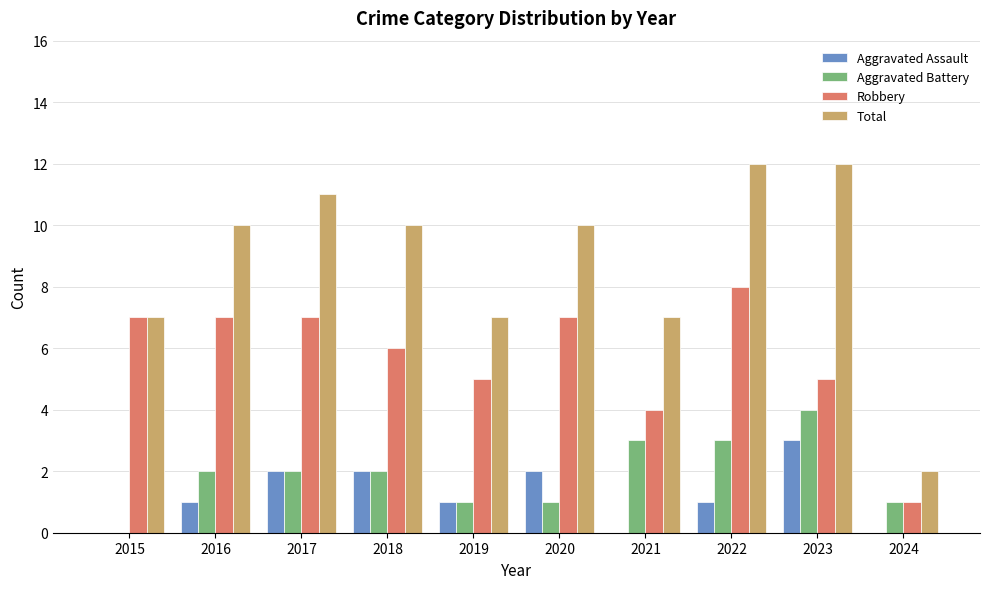

At which label does Robbery reach its peak?

2022